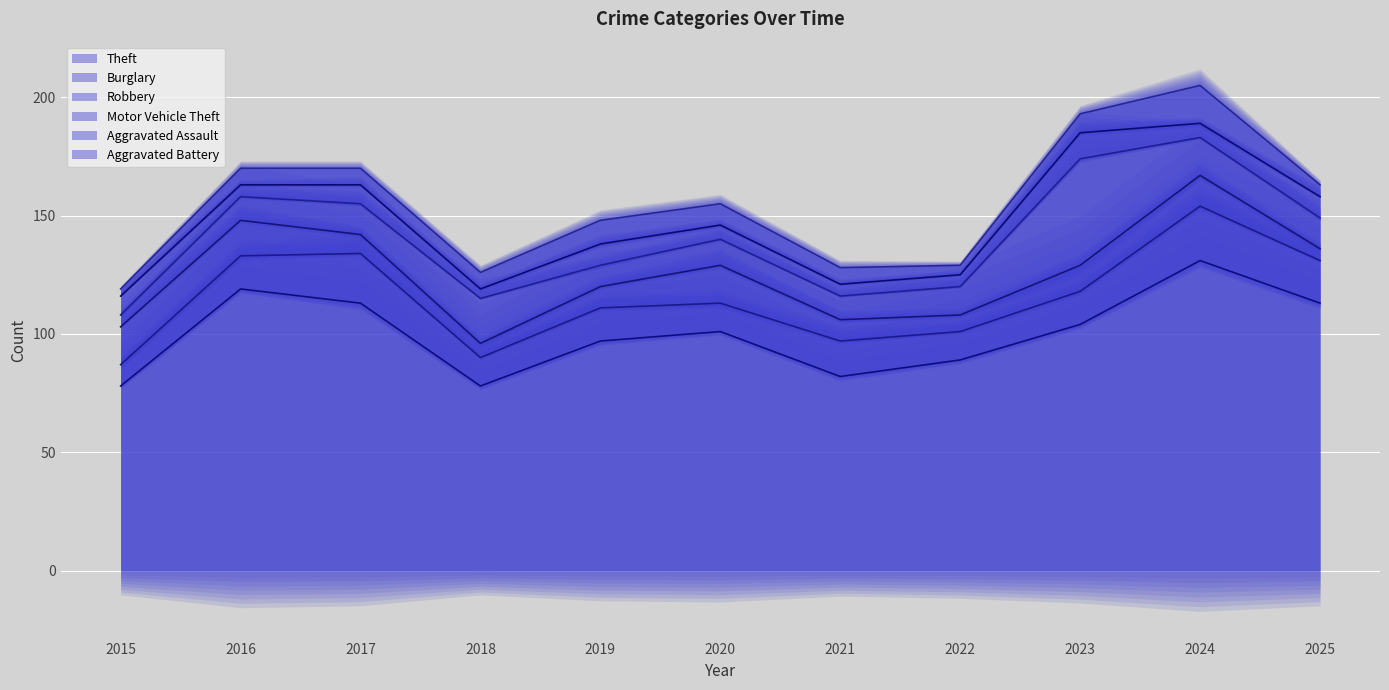

How many categories are shown in the chart?

11